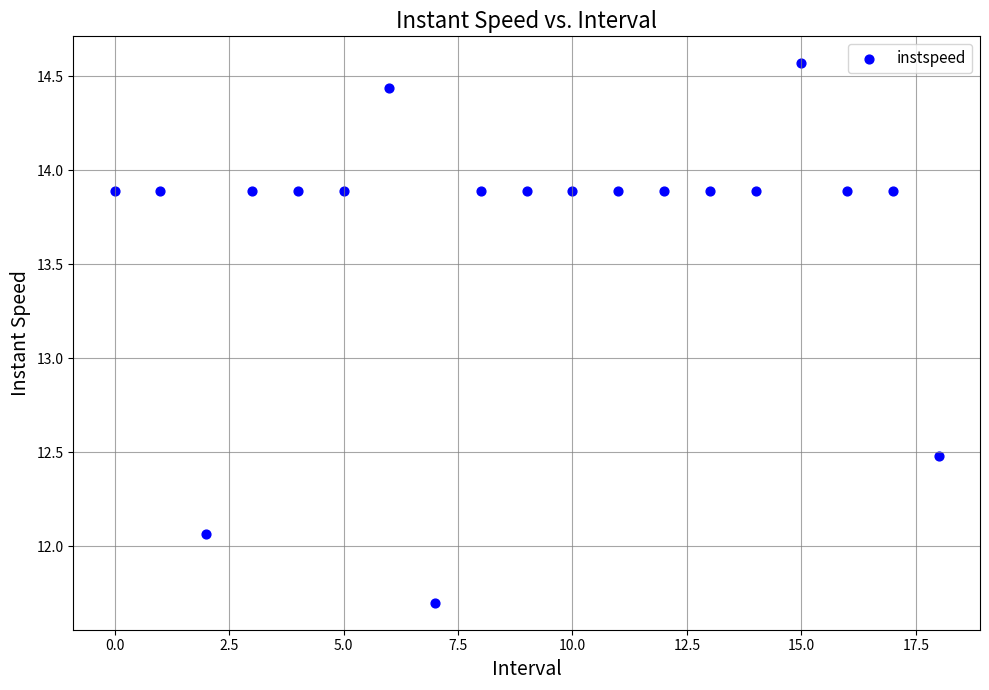

What Y value in the scatter plot is closest to 13?

12.5